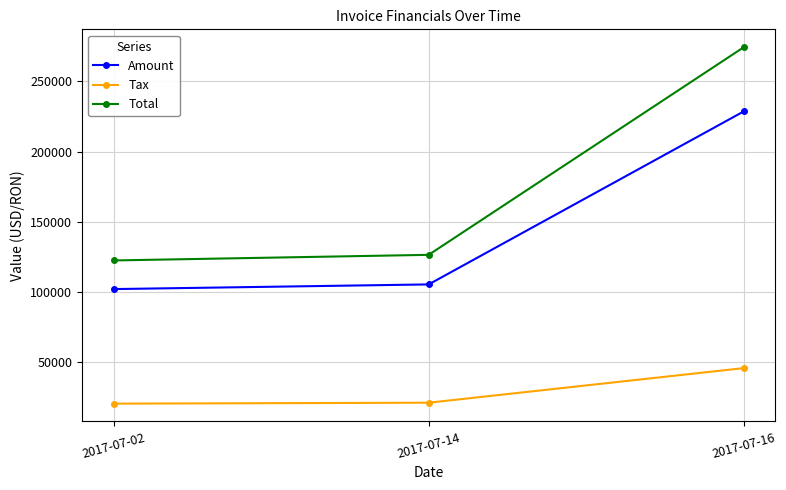

What is the average value of the Amount series?

145370.7